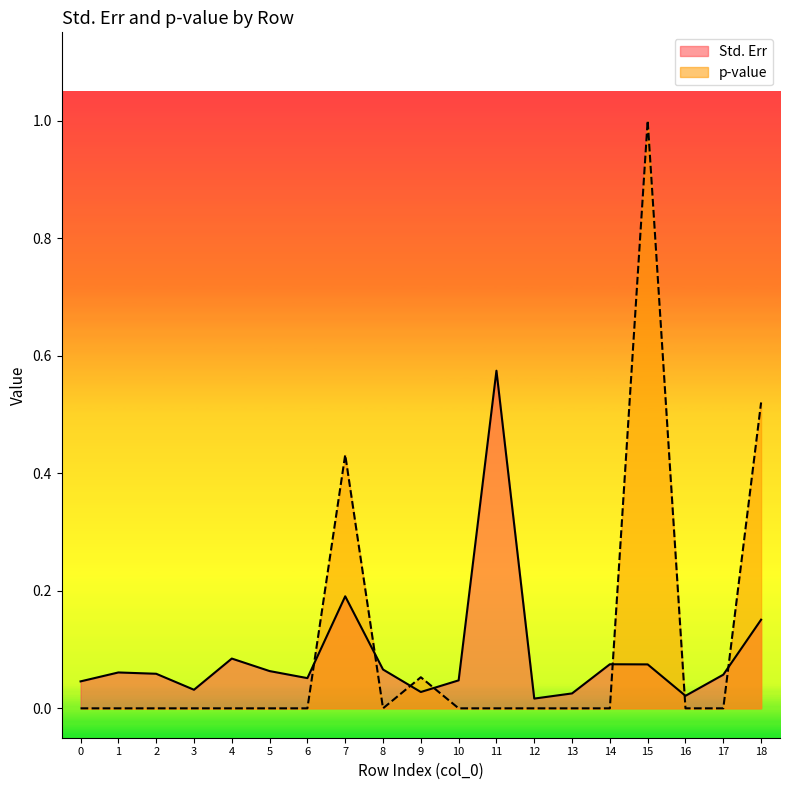

What is the sum of all Std. Err values?

1.7